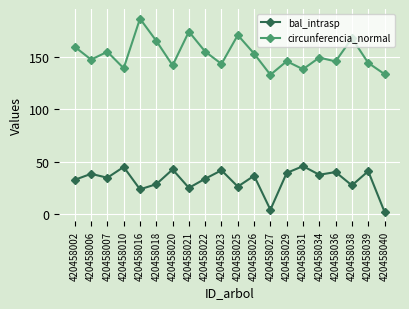

What is the difference between the maximum and minimum values in the circunferencia_normal series?

53.6